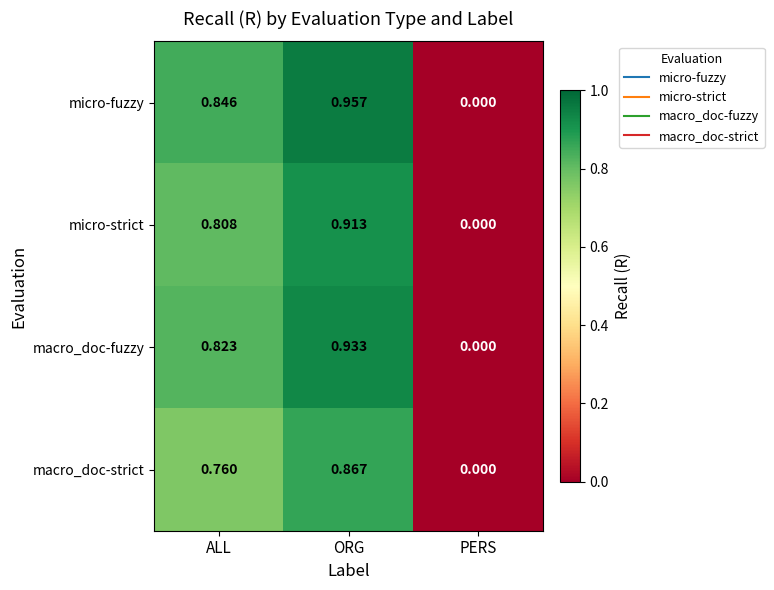

What is the total value across all series at ALL?

3.2